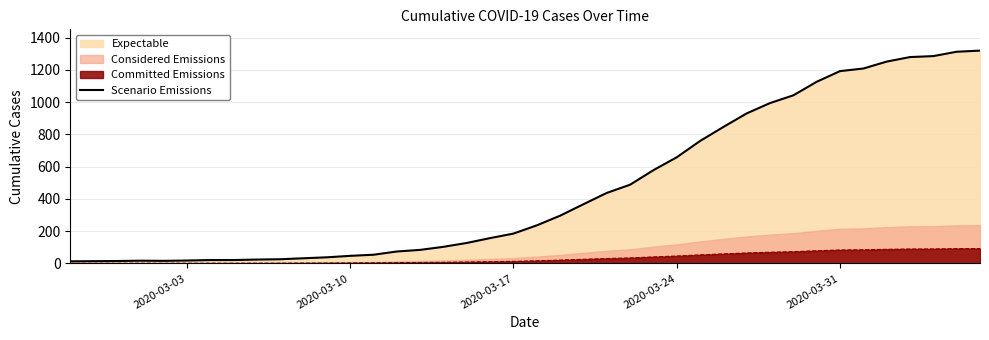

What is the maximum value for Scenario Emissions?

1319.0